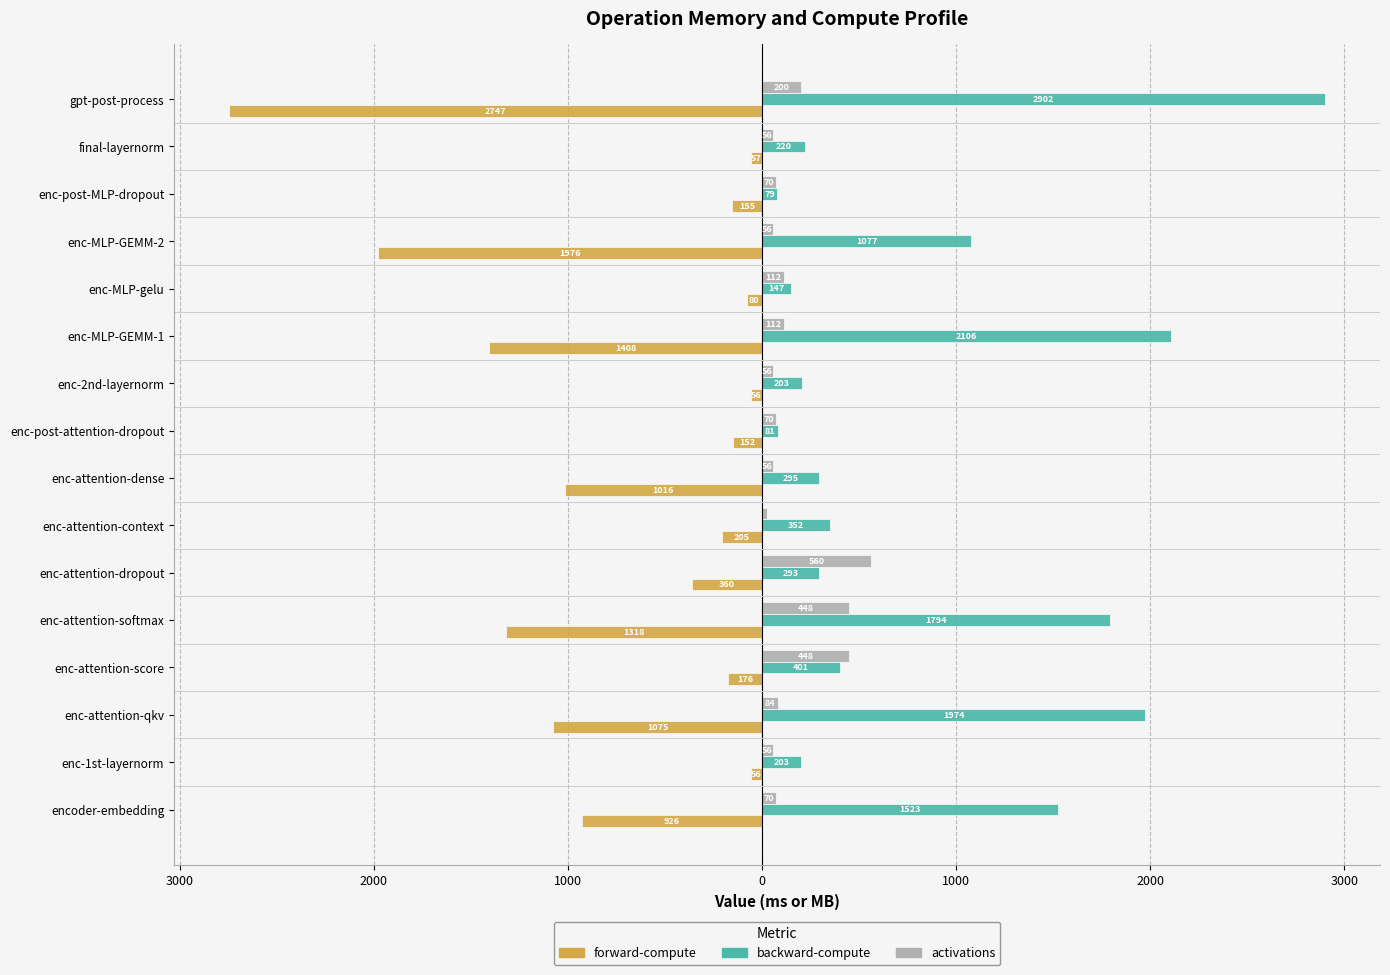

What are all the series names shown in the legend?

forward-compute, backward-compute, activations